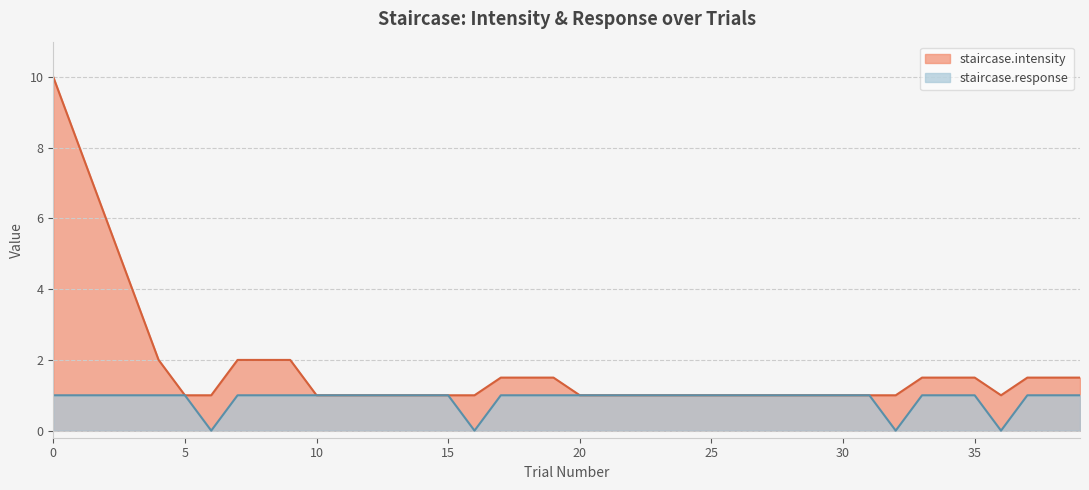

Which series changed the most between 20 and 21?

staircase.intensity